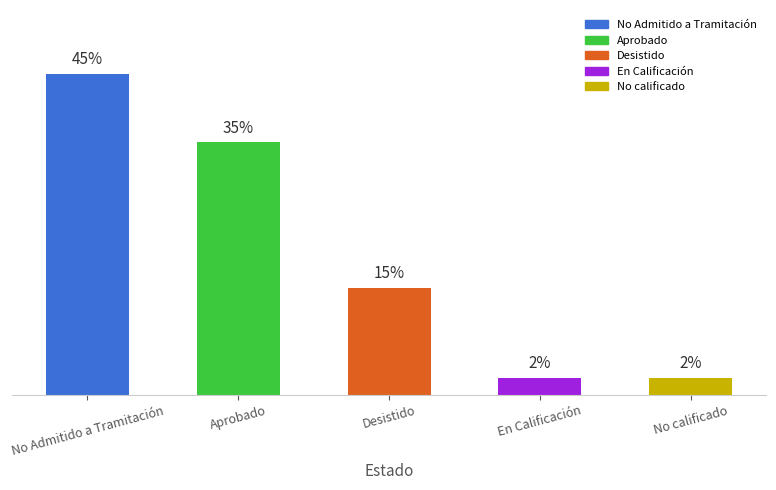

What is the label of the 4th bar from the left?

En Calificación